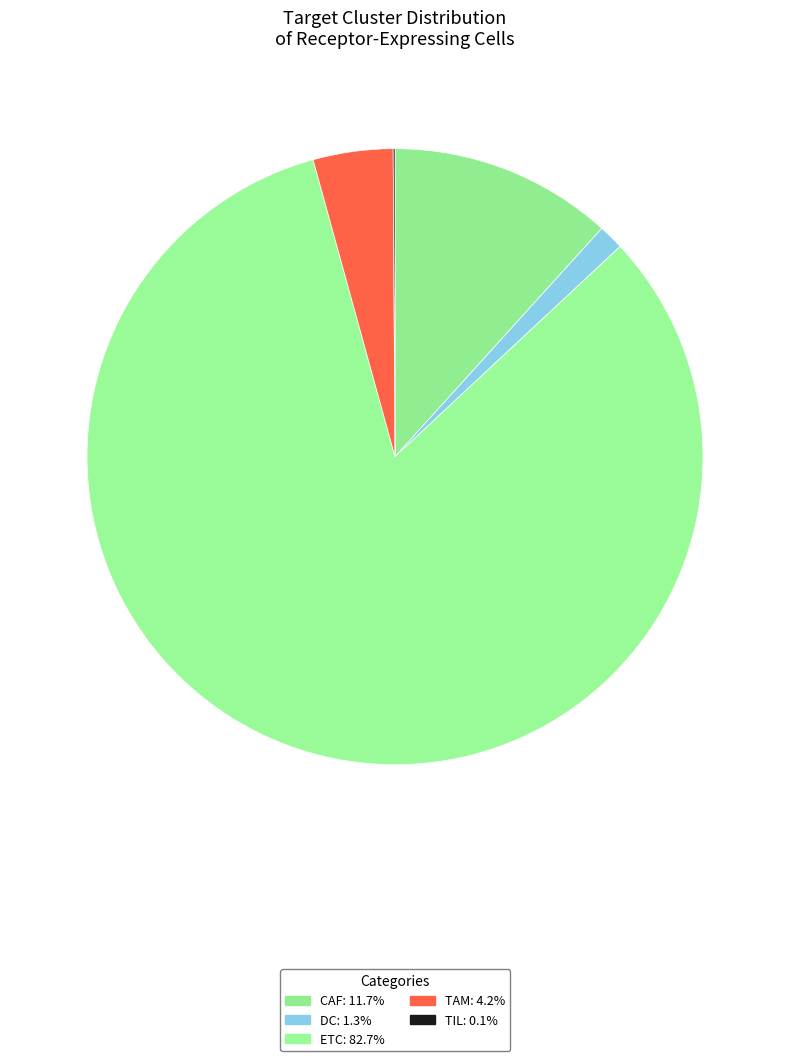

Rank the categories by value from highest to lowest.

ETC, CAF, TAM, DC, TIL